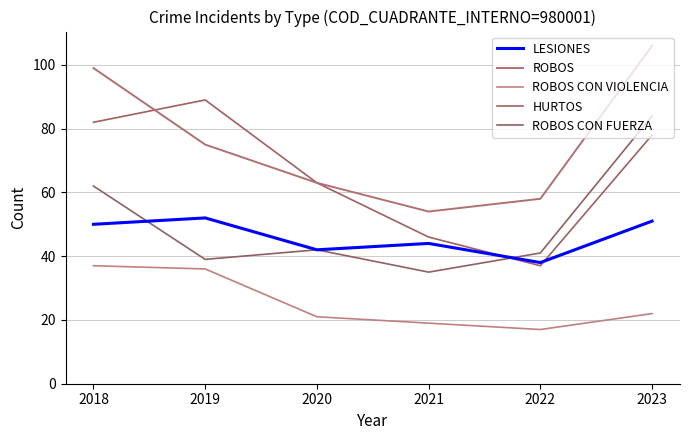

The value of ROBOS CON VIOLENCIA at 2020 is 14. True or false?

False